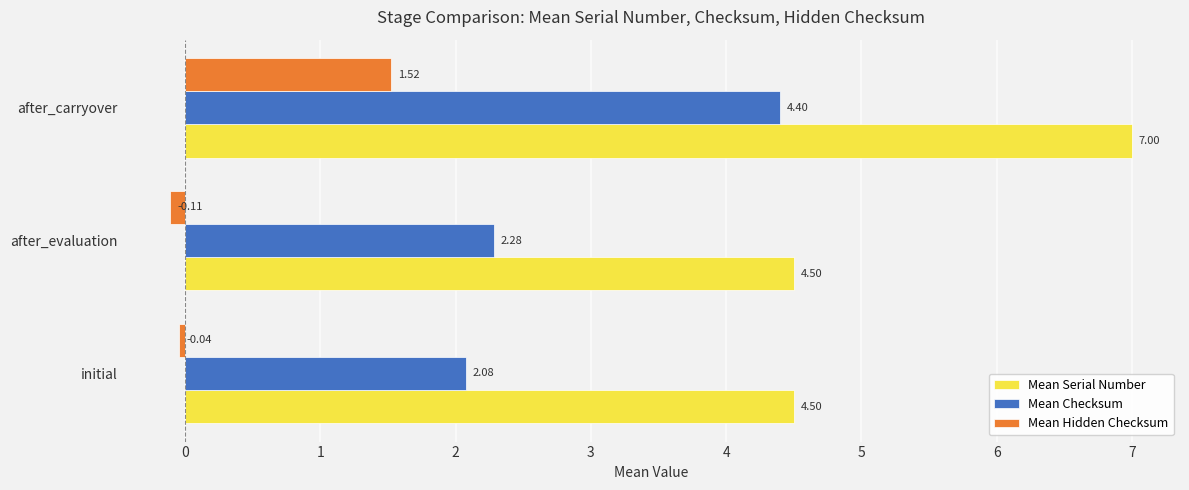

Which series has the largest total across all categories?

Mean Serial Number